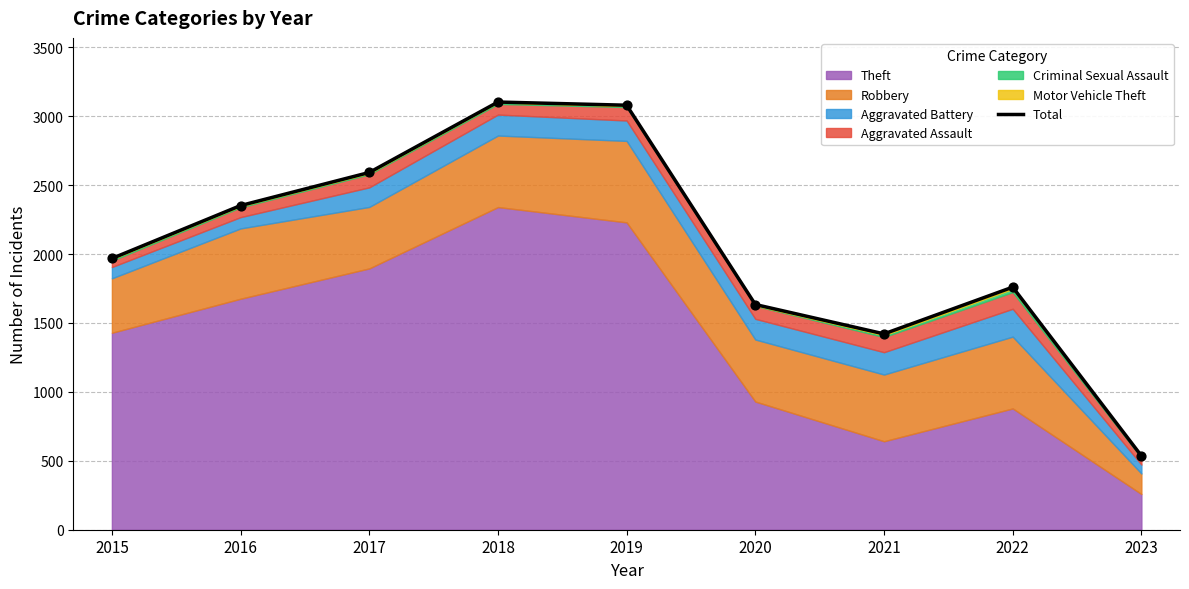

What is the ratio of the value at 2022 to the value at 2016?

0.7